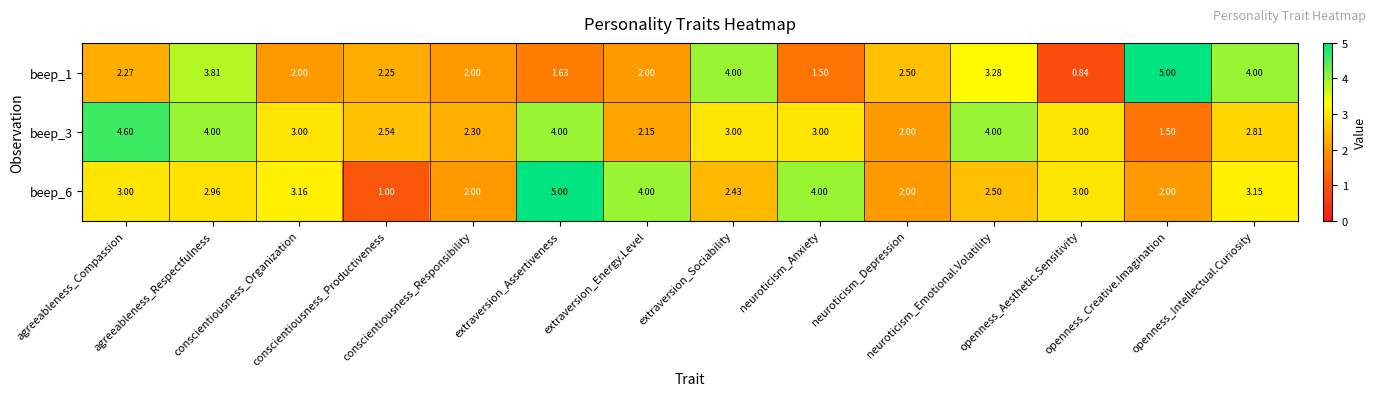

At how many categories does at least one series exceed 4?

3